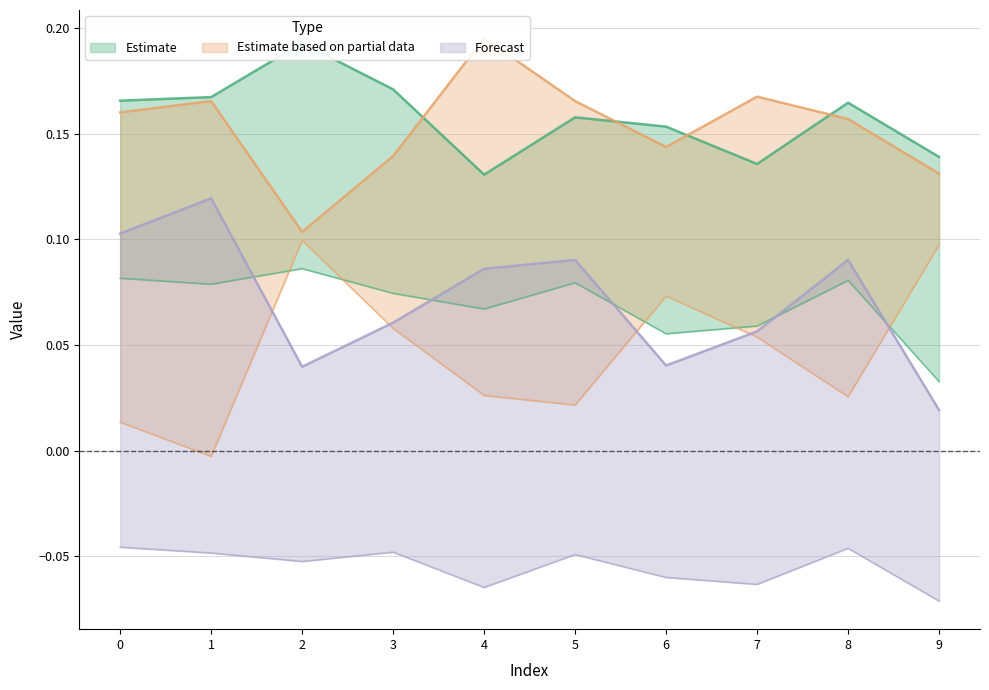

At which label is 2 closest to 0?

1